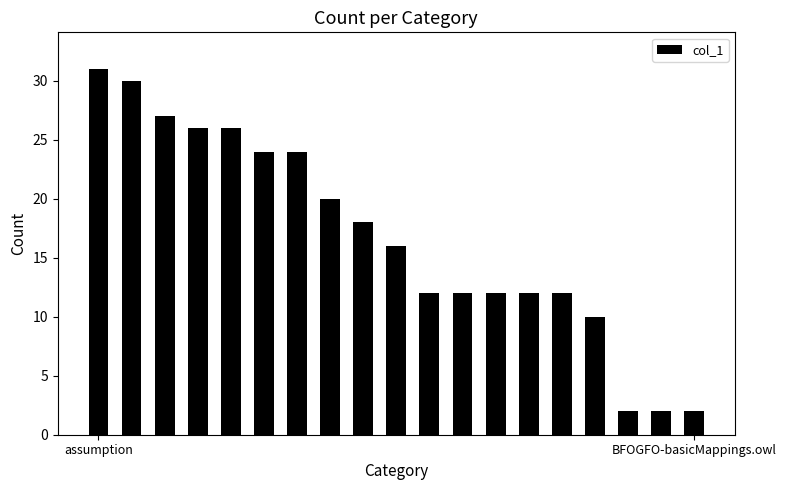

What is the difference between the maximum and second lowest values?

29